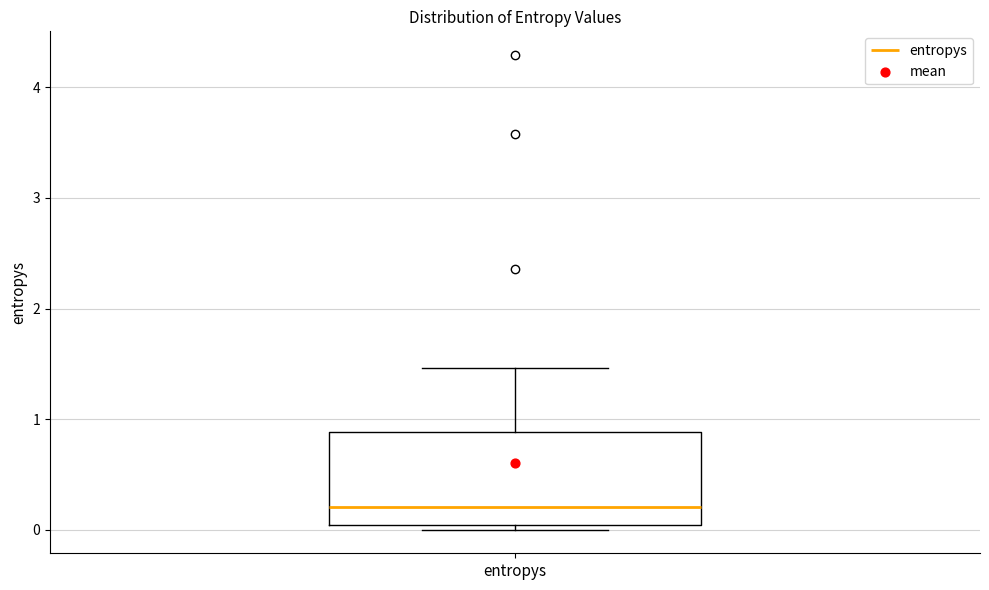

Read this box plot against the y-axis: the position of the median line, the range covered by the box, and the ends of both whiskers. The values are not printed on the chart, so give them approximately, as read against the axis.

median 0.2, box 0.0 to 0.9, whiskers 0.0 (just below the box's lower edge) to 1.5